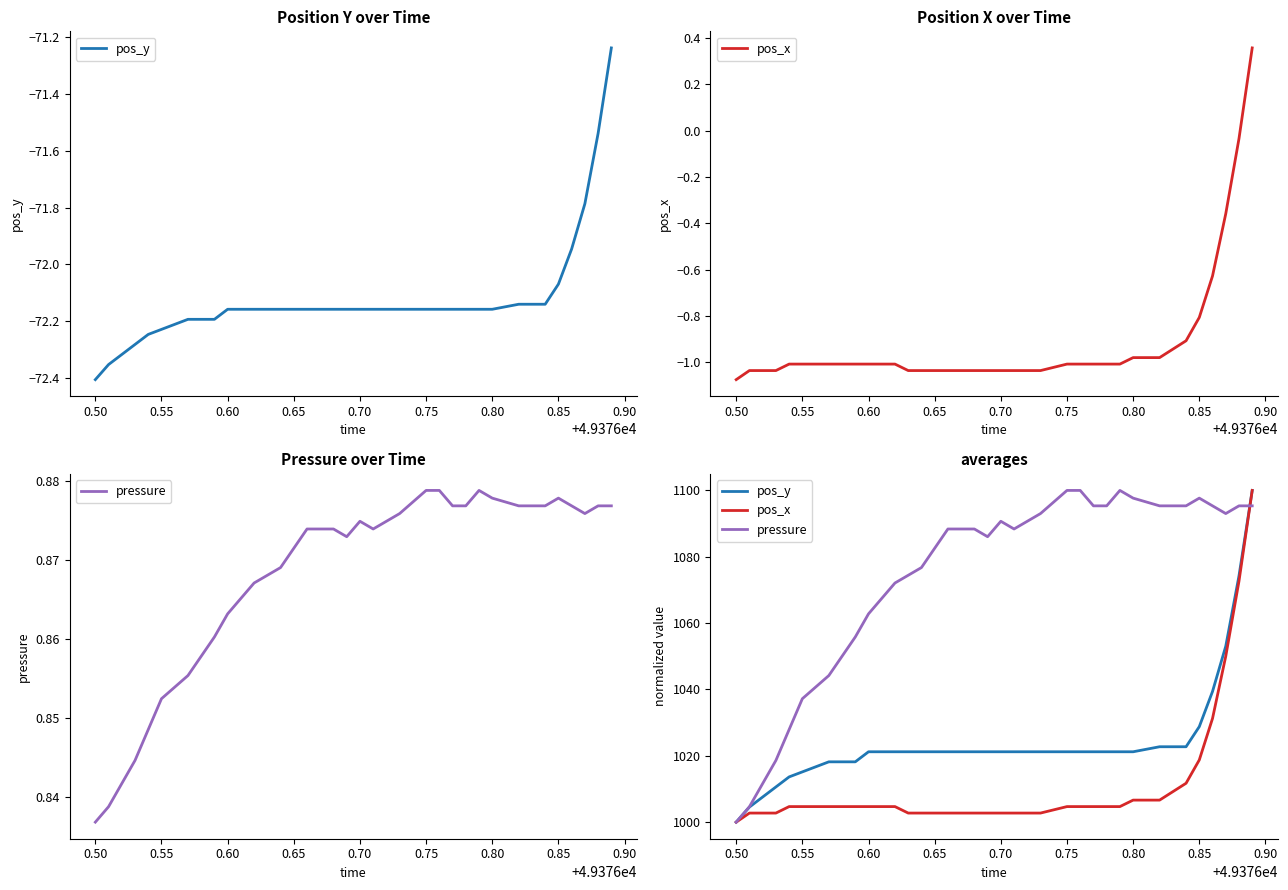

True or false: pos_y has a value of 1407.1 at 0.50.

False